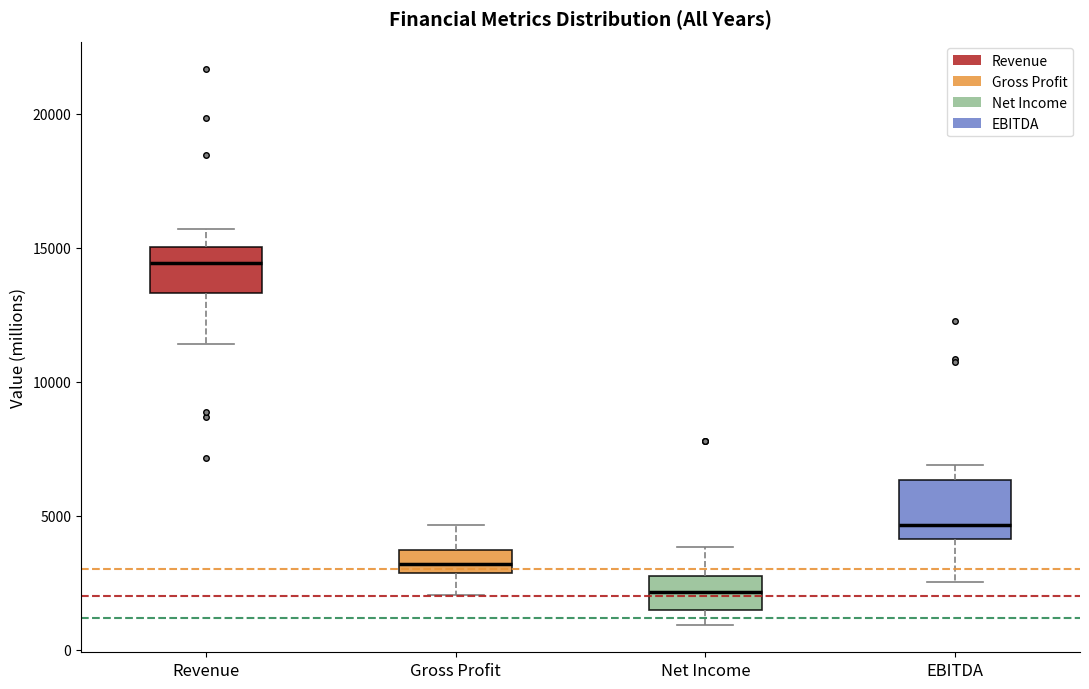

Where is the upper edge of the box for Revenue on the y-axis? The values are not printed on the chart, so give them approximately, as read against the axis.

15000